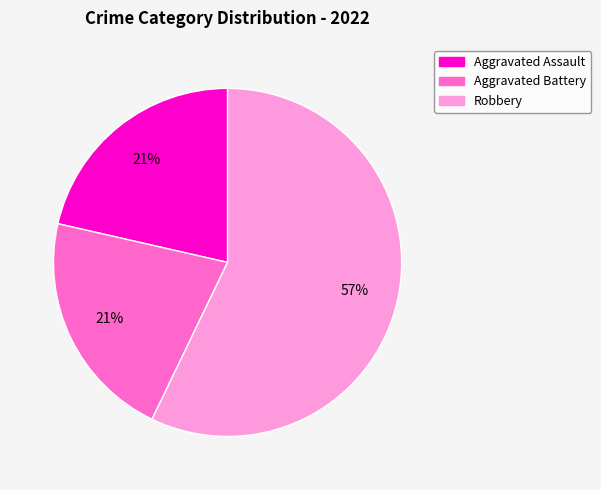

Does any single category account for the majority?

Yes